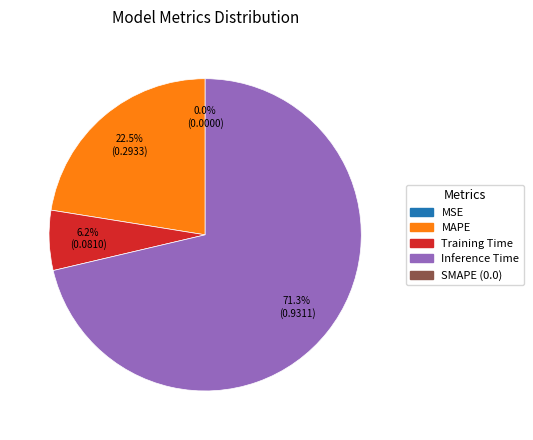

Is there a majority slice in this chart?

Yes